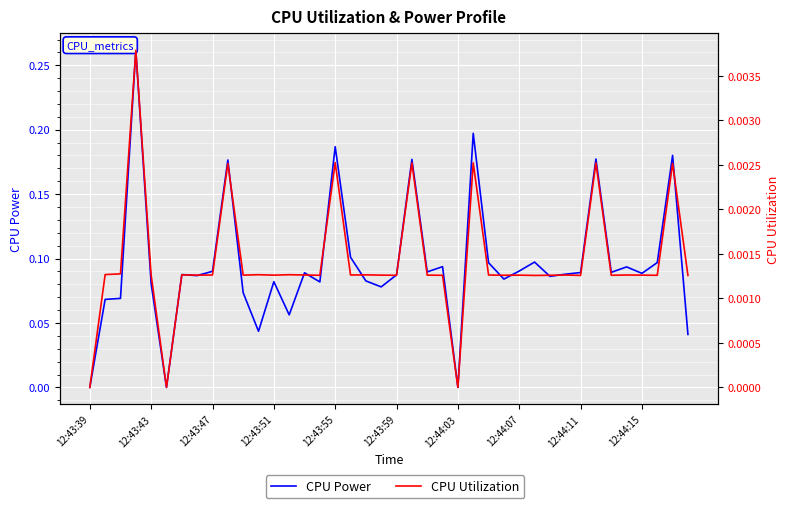

Which series has the largest range (max minus min)?

CPU Power